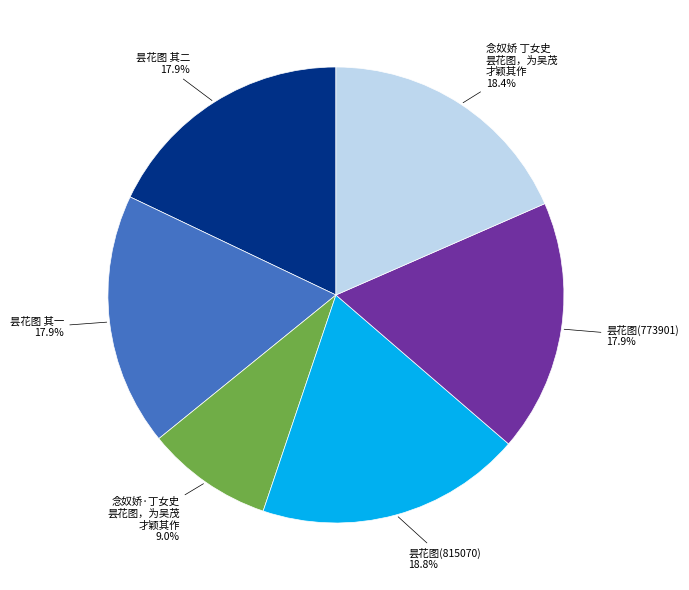

Is there a majority slice in this chart?

No